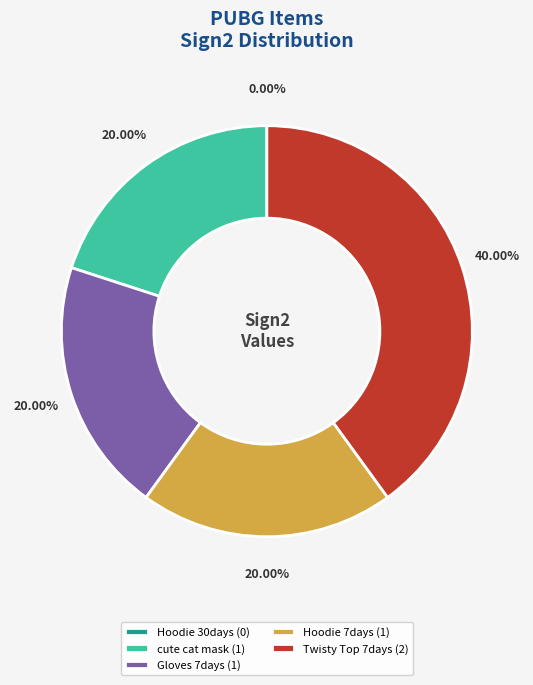

To the nearest percent, what portion does PUBG | Heybox Hoodie 7days represent?

20%